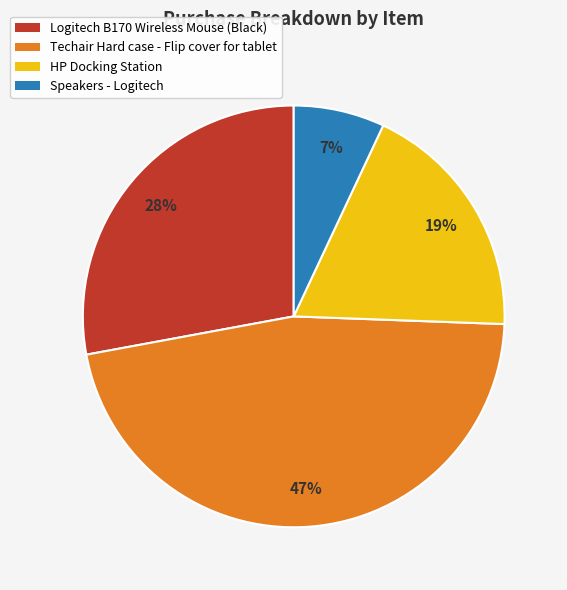

Which slice is the smallest?

Speakers - Logitech